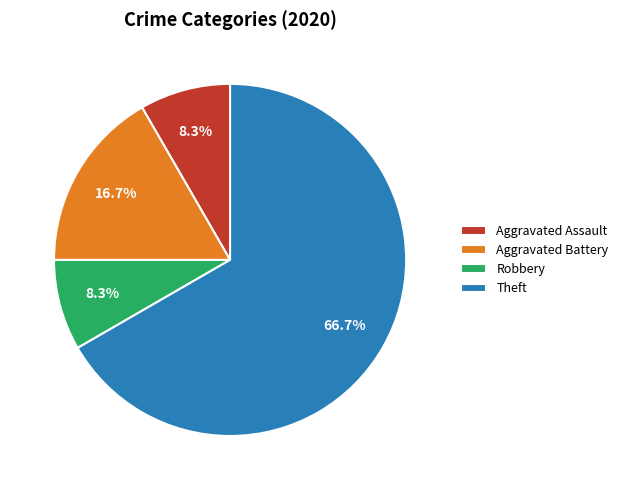

Do Aggravated Battery and Theft together represent more than half of the pie?

Yes